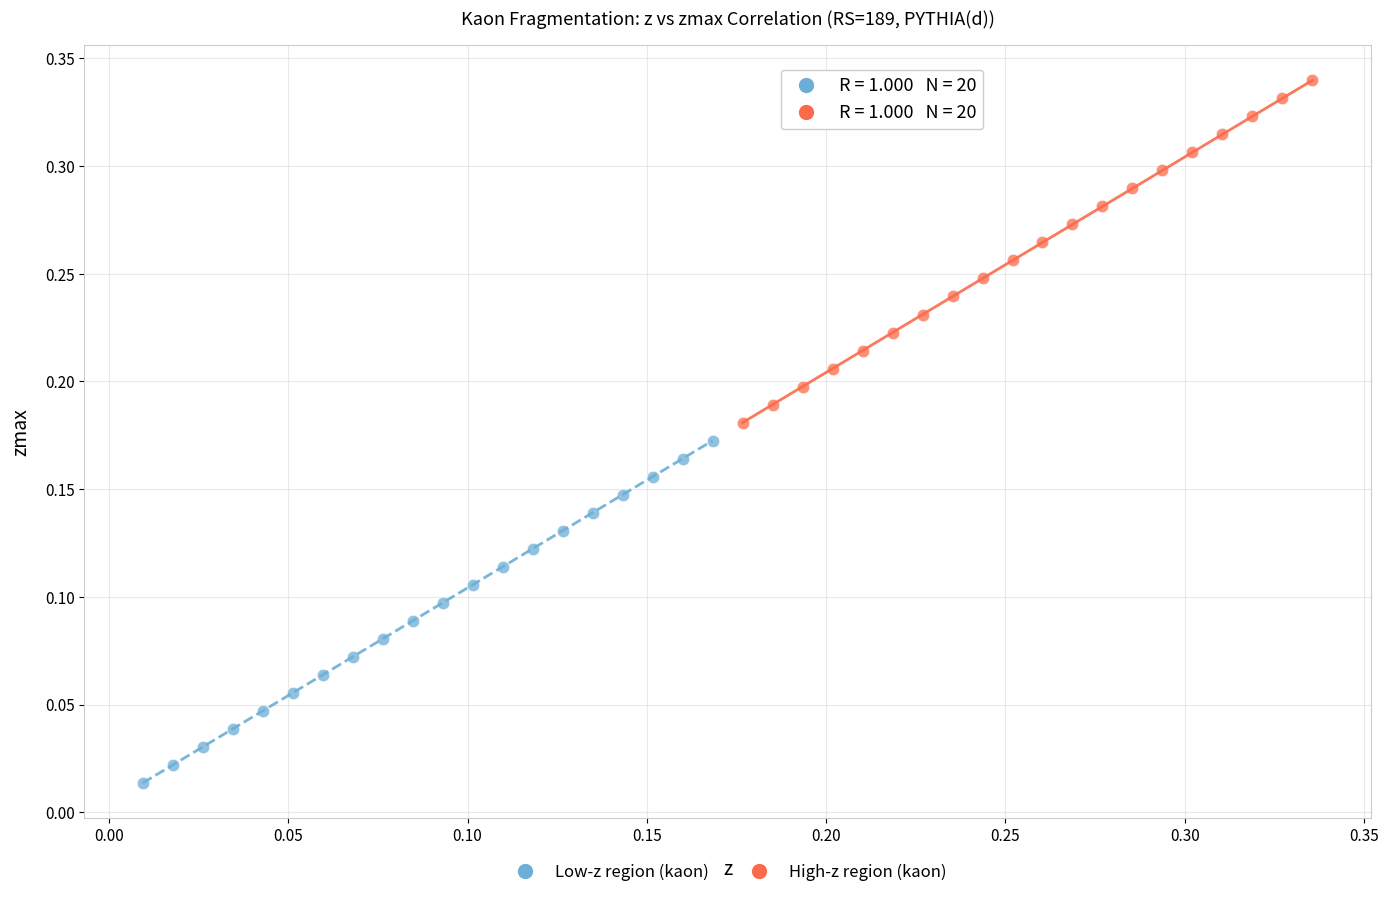

What are all the series names shown in the legend?

Low-z region (kaon), High-z region (kaon)